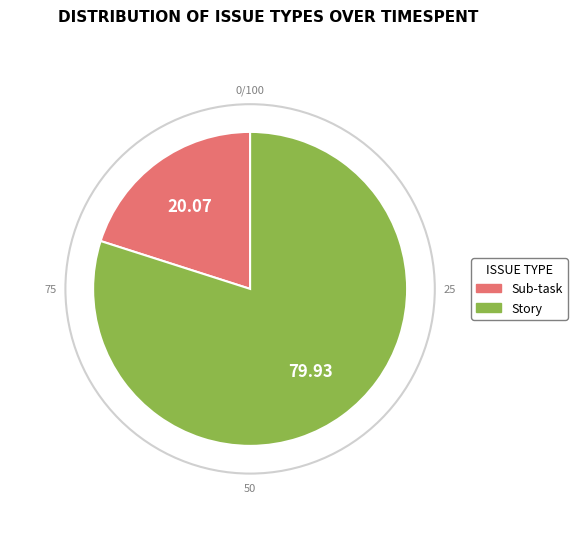

Does any single category account for the majority?

Yes